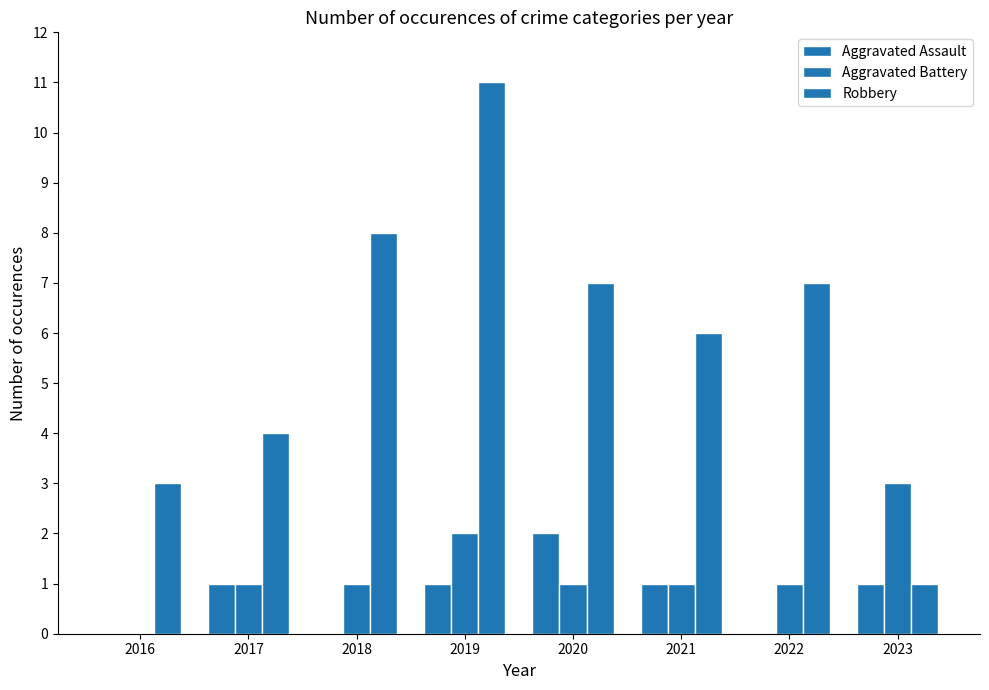

How many series are shown in this chart?

3